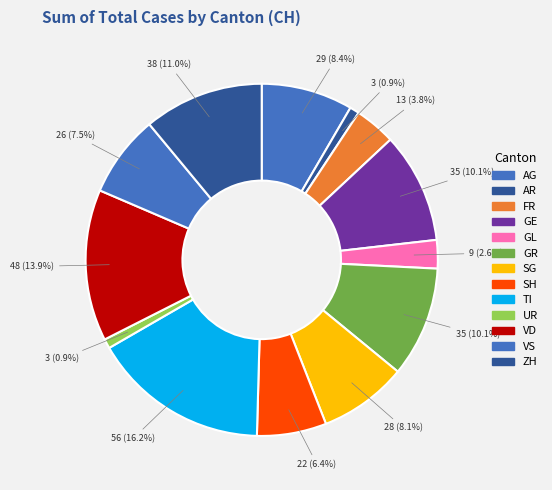

How many segments does this pie chart have?

13